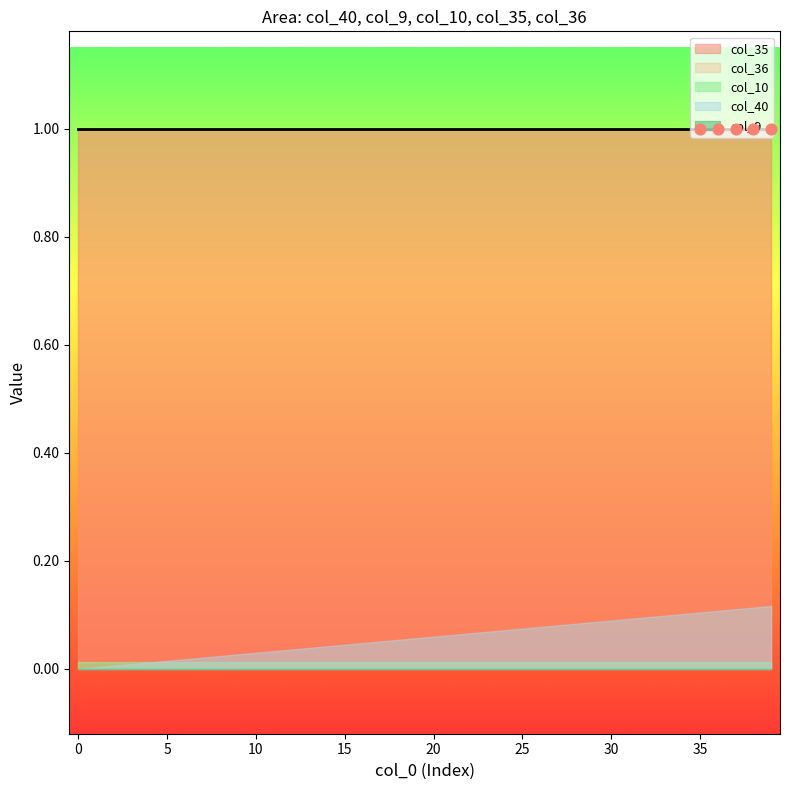

Is the value of col_40 at 39 greater than the value of col_9 at 27?

Yes